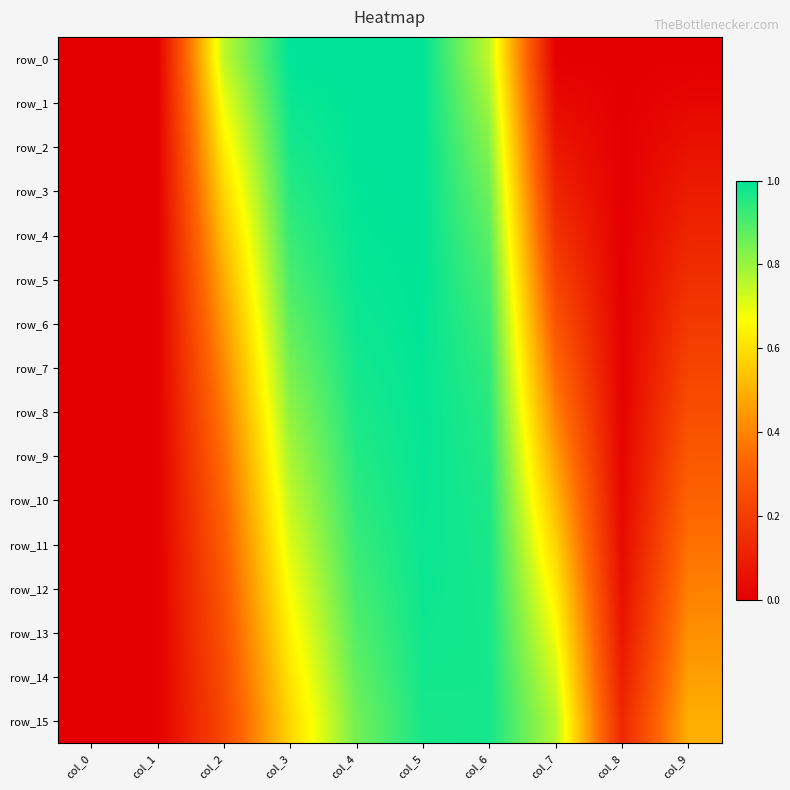

Reading left to right, extract all data points from this chart.

row_0: col_0=0.0	col_1=0.0	col_2=0.8	col_3=1.0	col_4=1.0	col_5=1.0	col_6=0.8	col_7=0.0	col_8=0.0	col_9=0.0
row_1: col_0=0.0	col_1=0.0	col_2=0.7	col_3=1.0	col_4=1.0	col_5=1.0	col_6=0.8	col_7=0.0	col_8=0.0	col_9=0.0
row_2: col_0=0.0	col_1=0.0	col_2=0.6	col_3=1.0	col_4=1.0	col_5=1.0	col_6=0.8	col_7=0.1	col_8=0.0	col_9=0.1
row_3: col_0=0.0	col_1=0.0	col_2=0.6	col_3=1.0	col_4=1.0	col_5=1.0	col_6=0.9	col_7=0.1	col_8=0.0	col_9=0.1
row_4: col_0=0.0	col_1=0.0	col_2=0.5	col_3=0.9	col_4=1.0	col_5=1.0	col_6=0.9	col_7=0.2	col_8=0.0	col_9=0.1
row_5: col_0=0.0	col_1=0.0	col_2=0.5	col_3=0.9	col_4=1.0	col_5=1.0	col_6=0.9	col_7=0.2	col_8=0.0	col_9=0.2
row_6: col_0=0.0	col_1=0.0	col_2=0.4	col_3=0.9	col_4=1.0	col_5=1.0	col_6=0.9	col_7=0.3	col_8=0.0	col_9=0.2
row_7: col_0=0.0	col_1=0.0	col_2=0.4	col_3=0.8	col_4=1.0	col_5=1.0	col_6=0.9	col_7=0.3	col_8=0.0	col_9=0.2
row_8: col_0=0.0	col_1=0.0	col_2=0.4	col_3=0.8	col_4=1.0	col_5=1.0	col_6=0.9	col_7=0.4	col_8=0.0	col_9=0.3
row_9: col_0=0.0	col_1=0.0	col_2=0.3	col_3=0.8	col_4=1.0	col_5=1.0	col_6=1.0	col_7=0.5	col_8=0.0	col_9=0.3
row_10: col_0=0.0	col_1=0.0	col_2=0.3	col_3=0.7	col_4=0.9	col_5=1.0	col_6=1.0	col_7=0.5	col_8=0.0	col_9=0.3
row_11: col_0=0.0	col_1=0.0	col_2=0.3	col_3=0.7	col_4=0.9	col_5=1.0	col_6=1.0	col_7=0.6	col_8=0.0	col_9=0.4
row_12: col_0=0.0	col_1=0.0	col_2=0.3	col_3=0.7	col_4=0.9	col_5=1.0	col_6=1.0	col_7=0.6	col_8=0.1	col_9=0.4
row_13: col_0=0.0	col_1=0.0	col_2=0.3	col_3=0.6	col_4=0.9	col_5=1.0	col_6=1.0	col_7=0.7	col_8=0.1	col_9=0.4
row_14: col_0=0.0	col_1=0.0	col_2=0.3	col_3=0.6	col_4=0.9	col_5=1.0	col_6=1.0	col_7=0.7	col_8=0.1	col_9=0.5
row_15: col_0=0.0	col_1=0.0	col_2=0.2	col_3=0.6	col_4=0.8	col_5=1.0	col_6=1.0	col_7=0.8	col_8=0.1	col_9=0.5